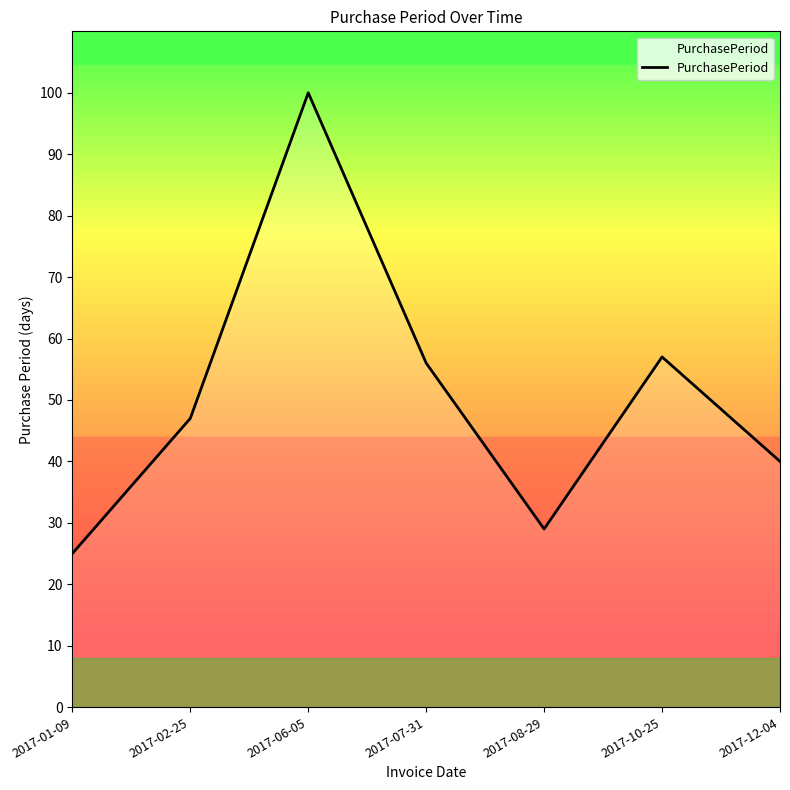

Which label corresponds to the smallest value in the chart?

2017-01-09